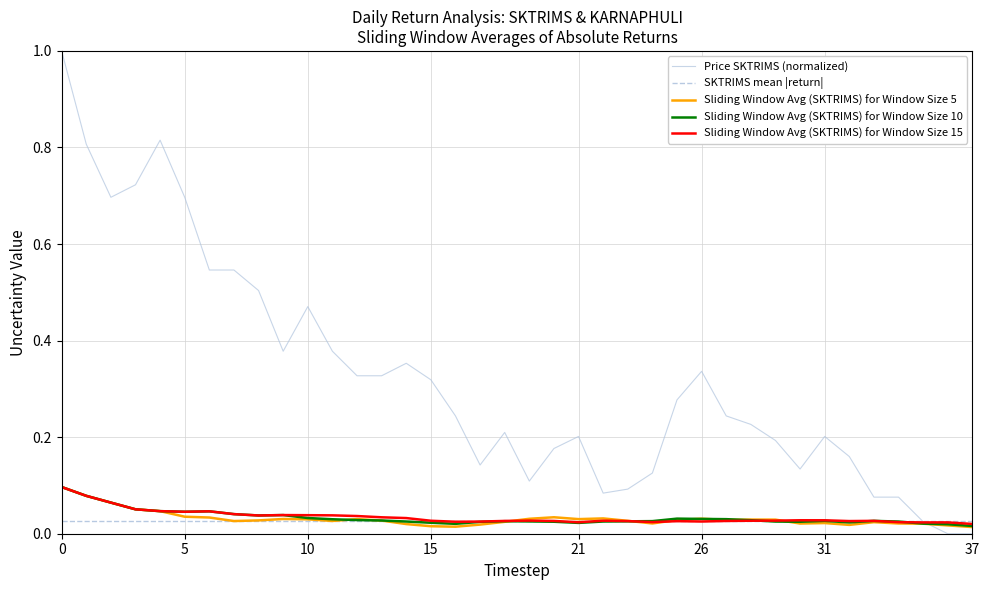

Which series has the widest spread of values?

Price SKTRIMS (normalized)